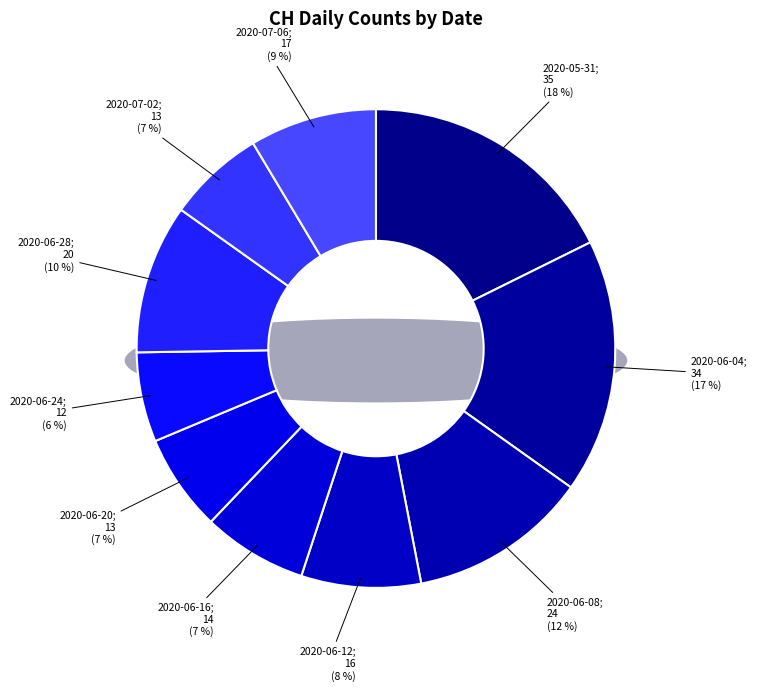

Which slice is the largest?

2020-05-31